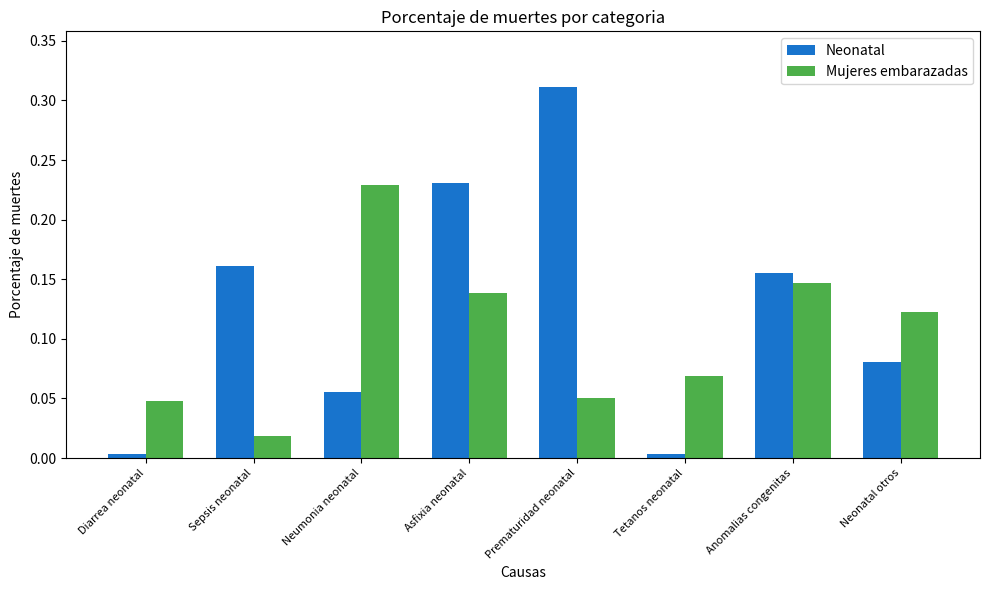

What is the sum of all Mujeres embarazadas values?

0.8